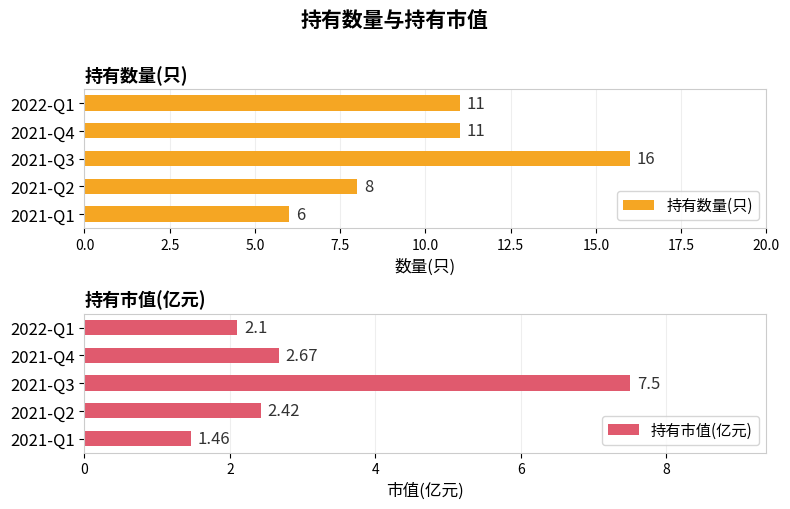

Is it true that 持有数量(只) equals 16 at 2021-Q3?

True